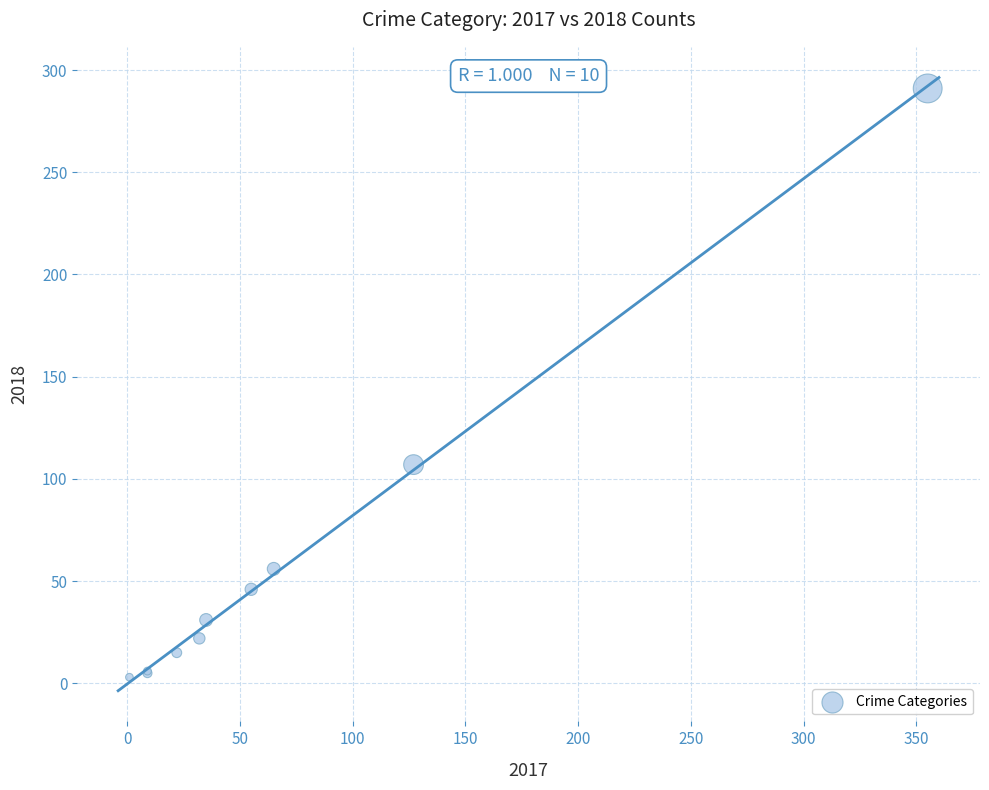

What Y value in the scatter plot is closest to 147?

107